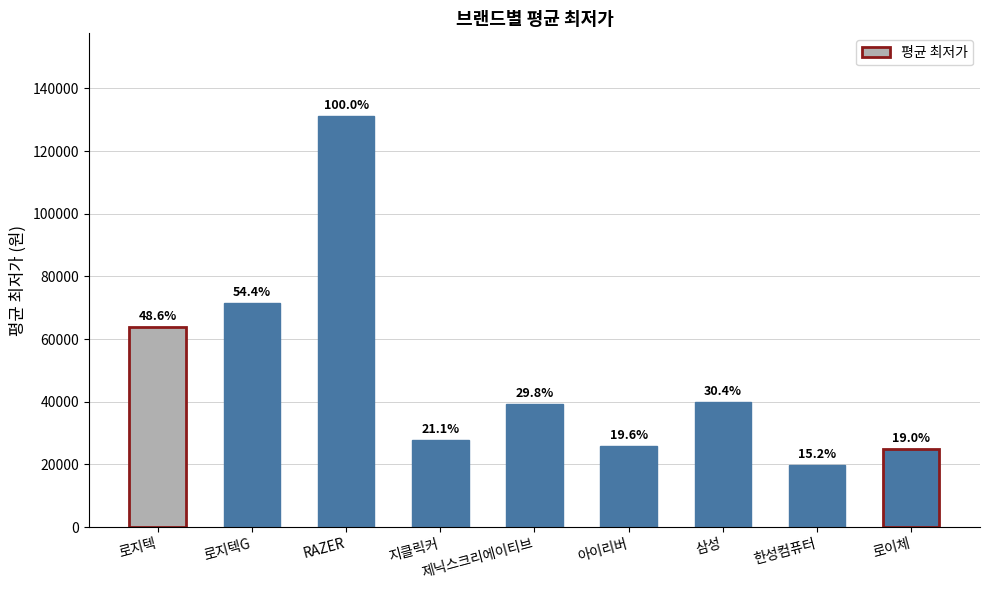

What value does the data have at 아이리버?

25790